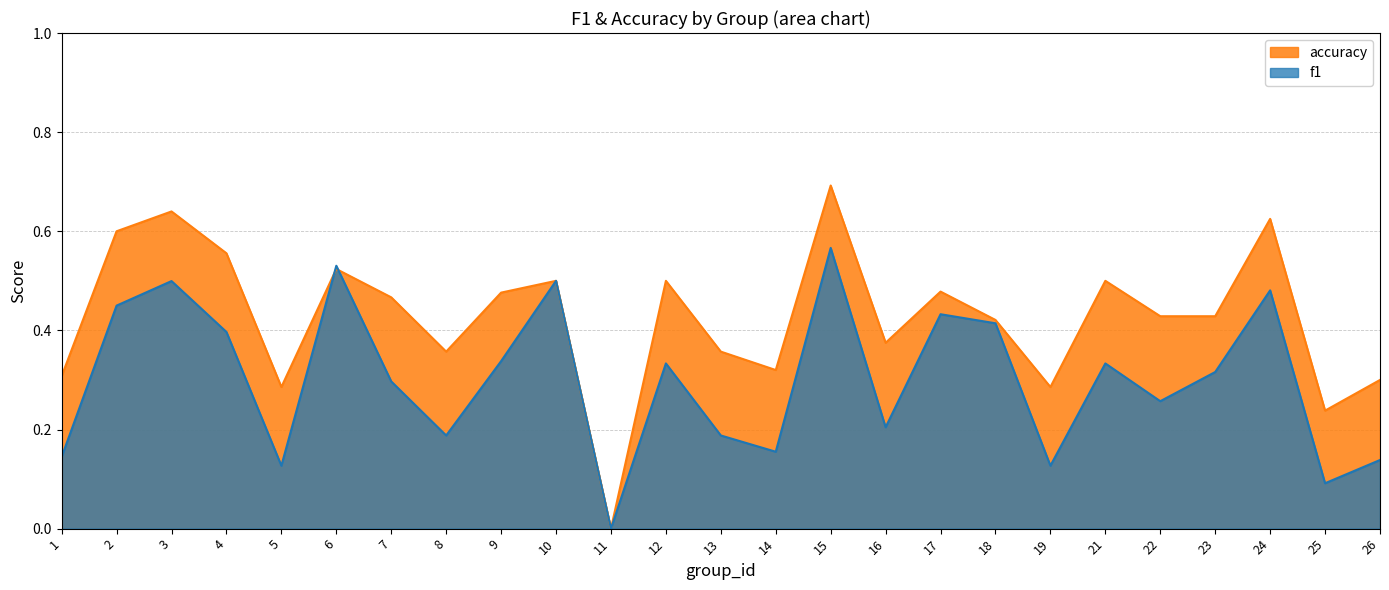

What is the difference between the second highest and second lowest values in the f1 series?

0.4